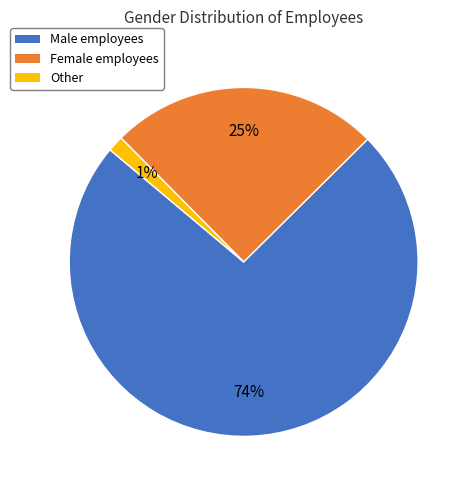

Which slice is the smallest?

Other